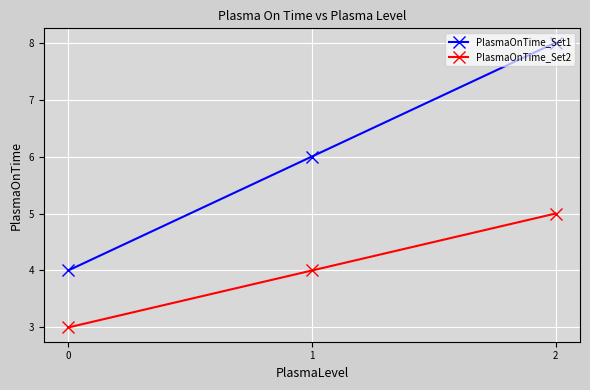

Count the PlasmaOnTime_Set2 values in the range 3 to 5.

3